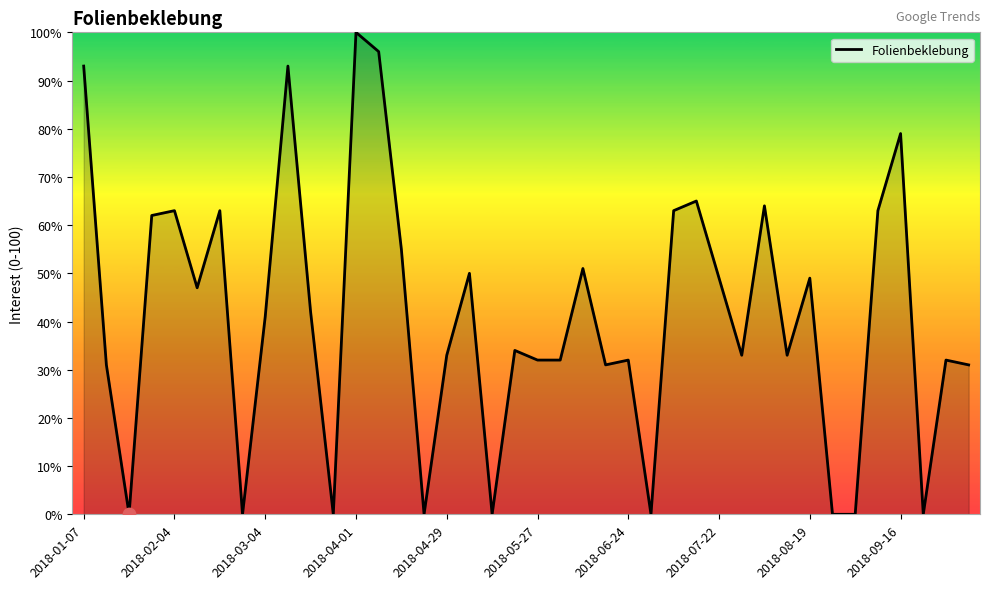

What is the difference between the maximum and minimum values?

100